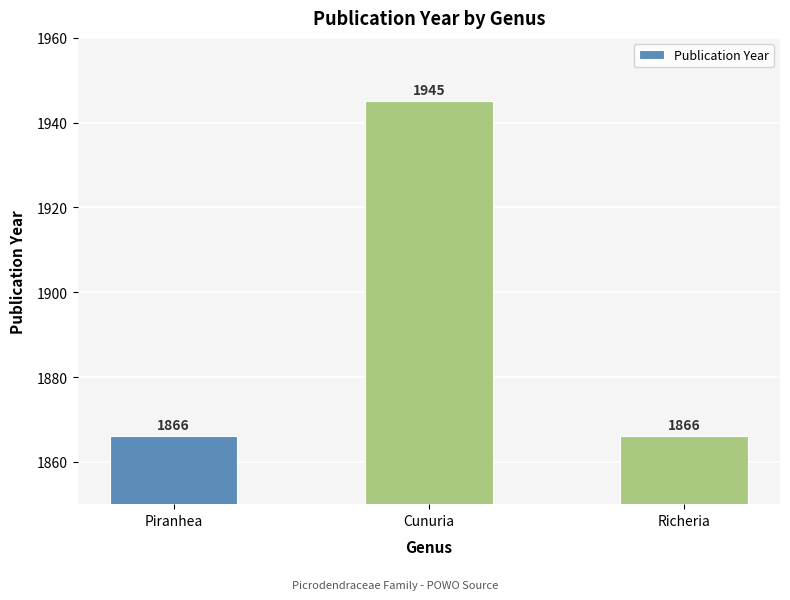

Is it true that the value at Richeria is 1866?

True